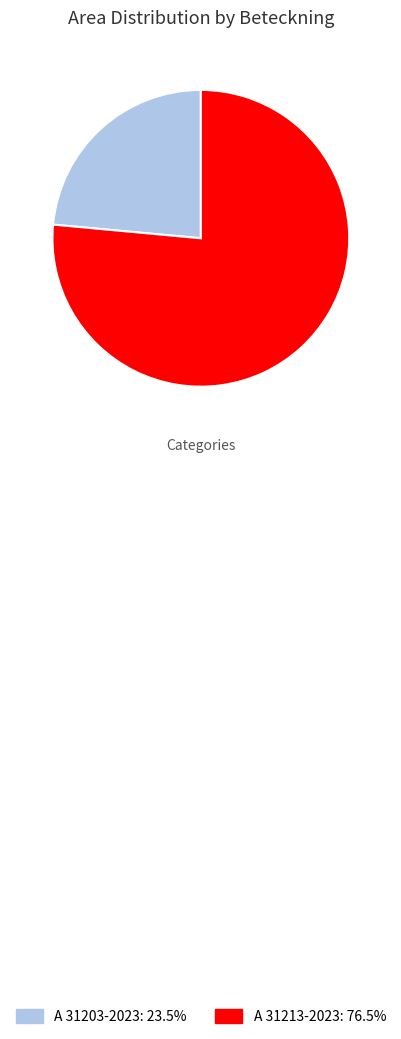

Combined, do A 31203-2023 and A 31213-2023 account for over 50%?

Yes